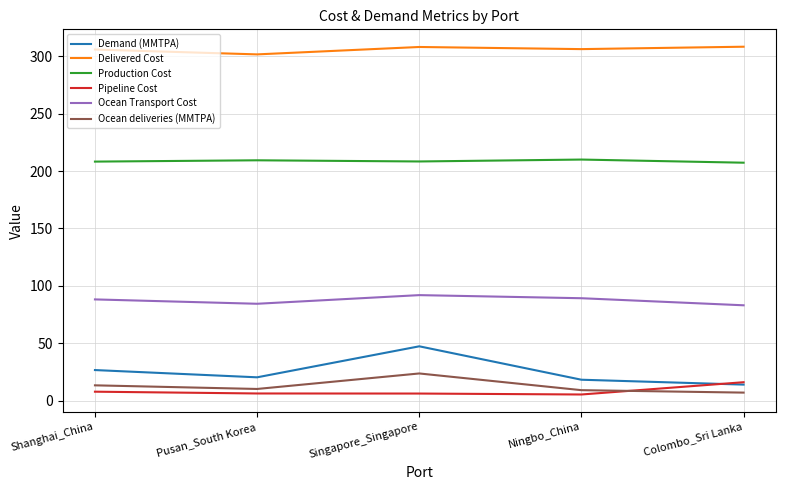

True or false: Delivered Cost and Demand (MMTPA) cross at least once.

False